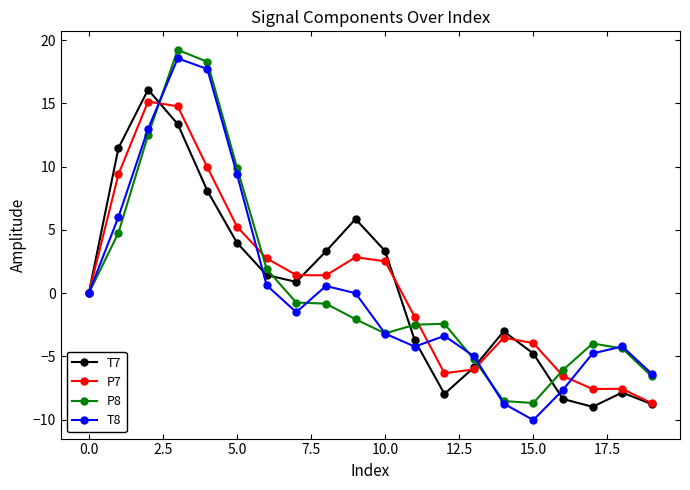

What is the difference between the maximum and second lowest values in the T7 series?

24.9